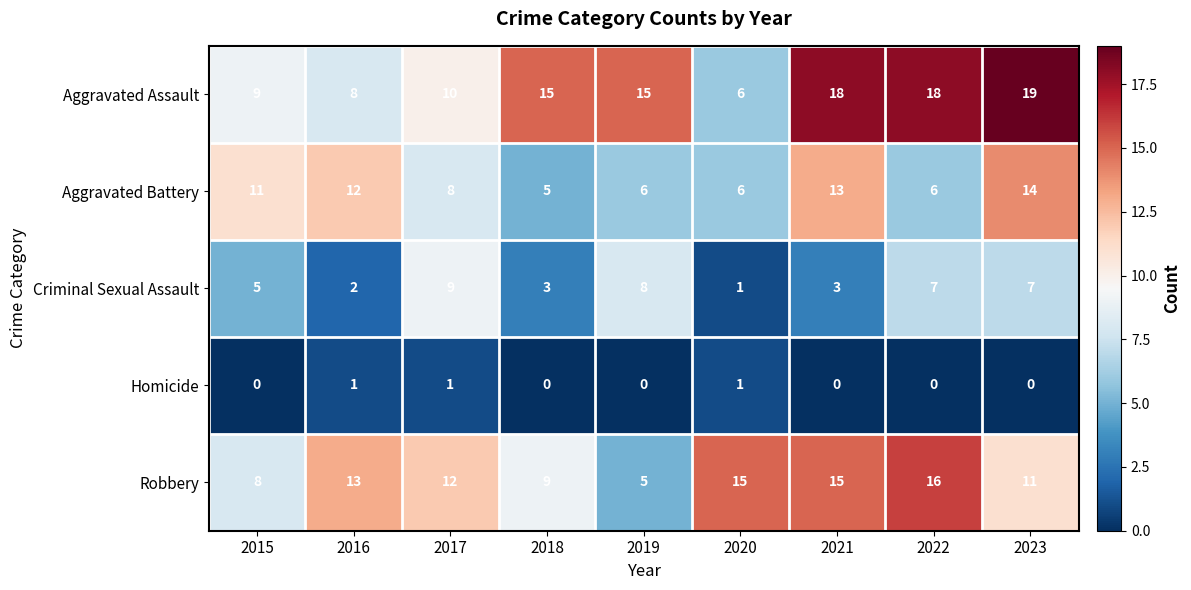

What is the average value of the Robbery series?

12